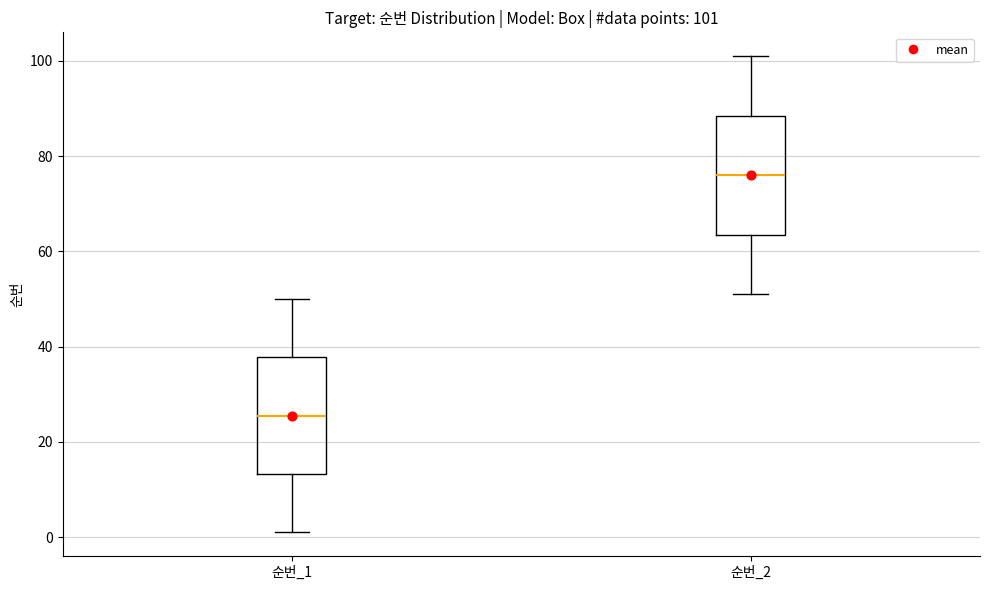

Which box has the highest median line?

순번_2